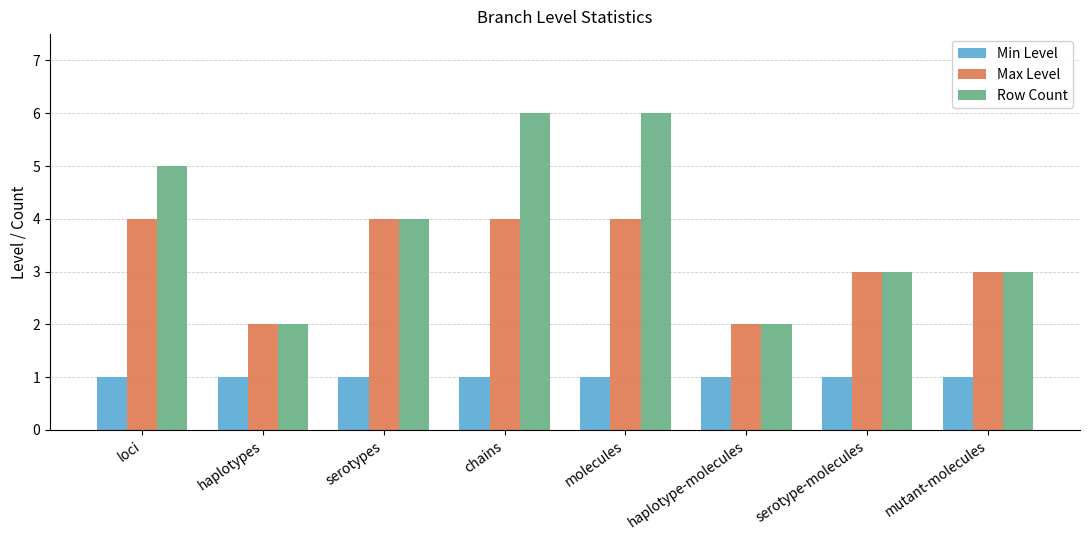

Which series has the largest range (max minus min)?

Row Count